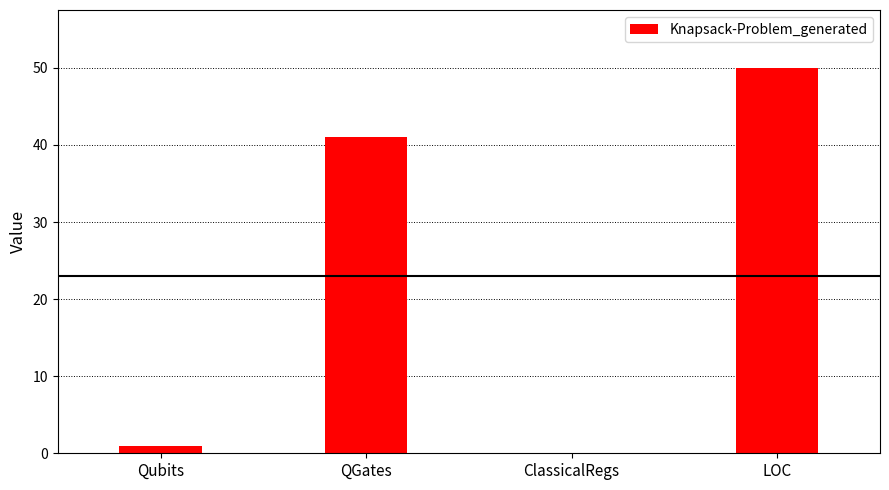

Reading left to right, extract all data points from this chart.

Qubits=1	QGates=41	ClassicalRegs=0	LOC=50